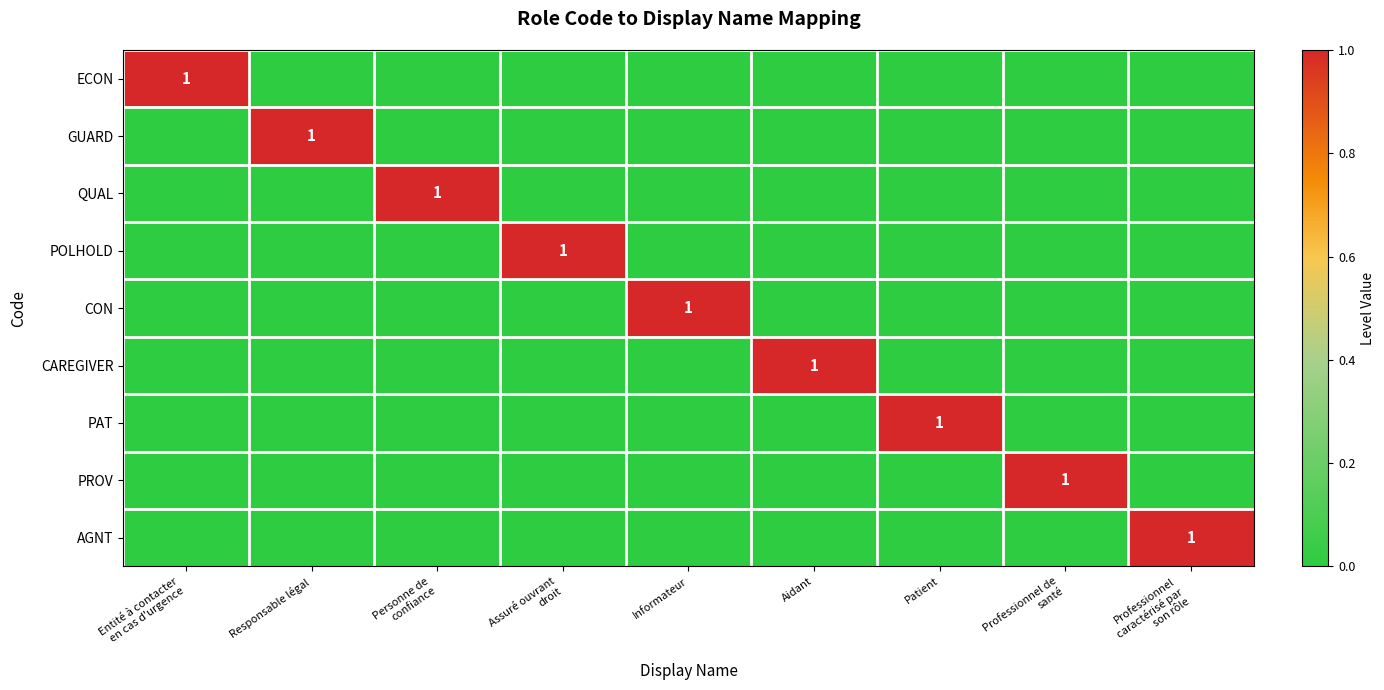

Is it true that GUARD equals 1 at Responsable légal?

True